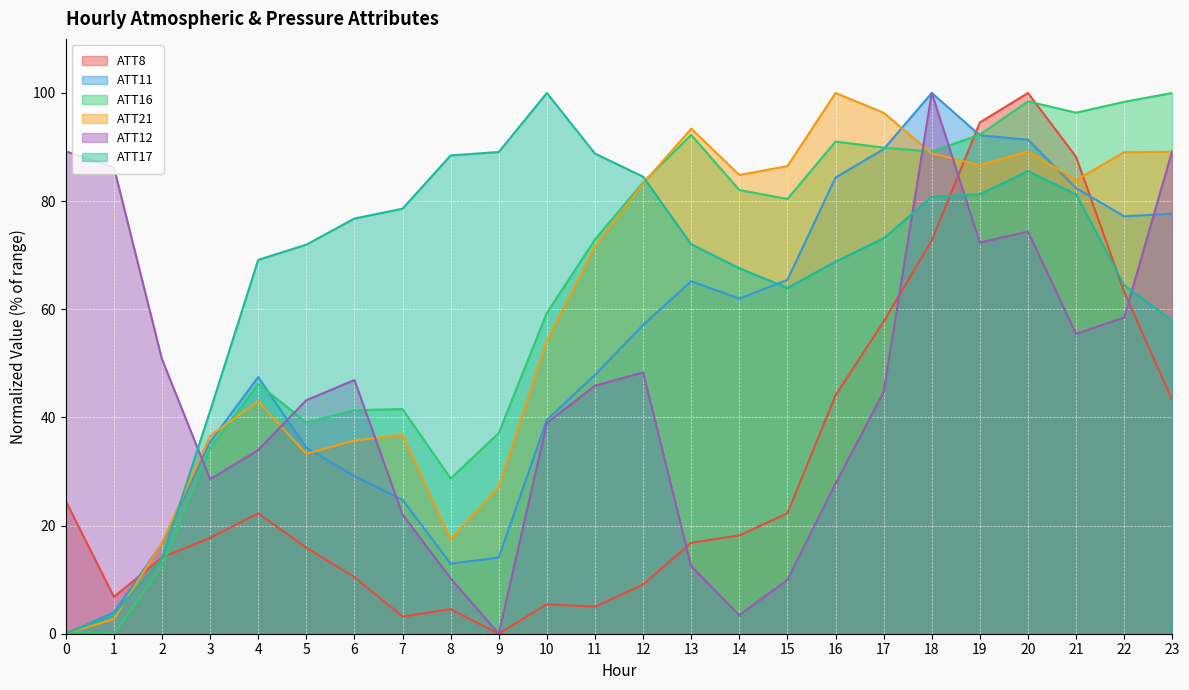

What is the total value across all series at 9?

167.4